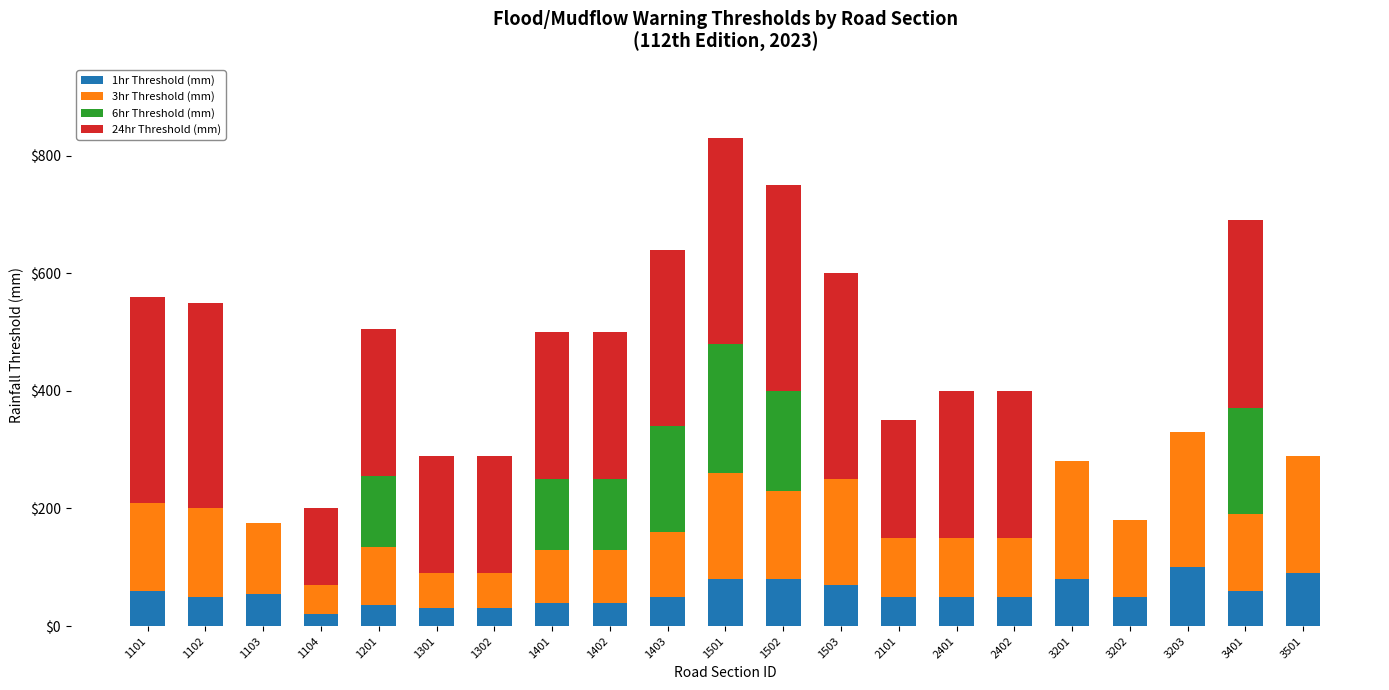

At which category is the sum across all series the highest?

1501